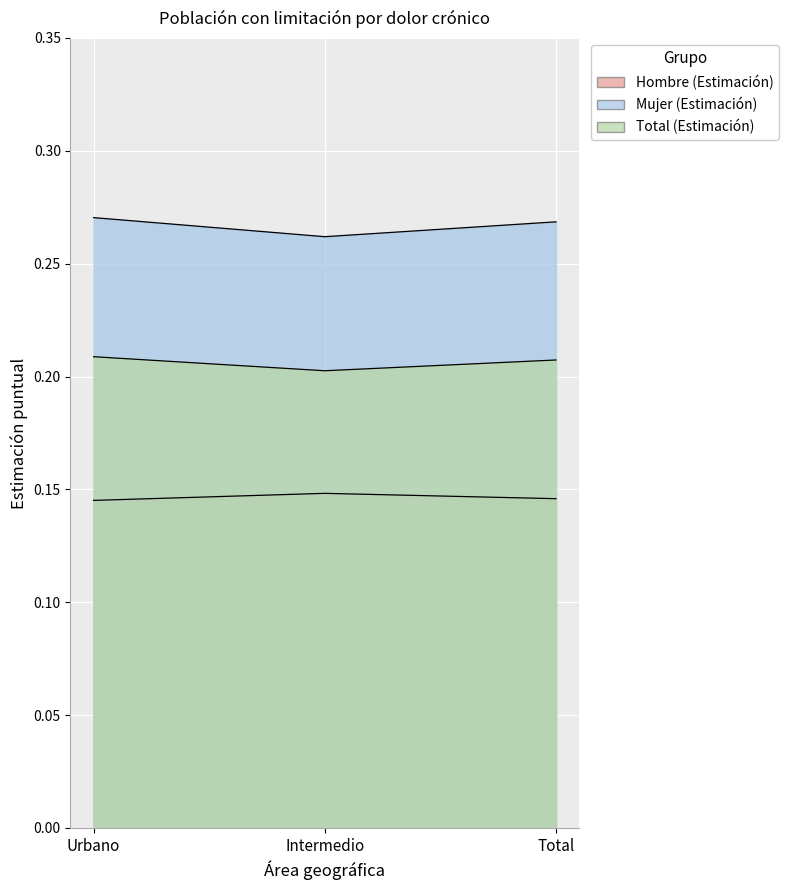

Rank the series by their maximum value, from highest to lowest.

Mujer (Estimación), Total (Estimación), Hombre (Estimación)